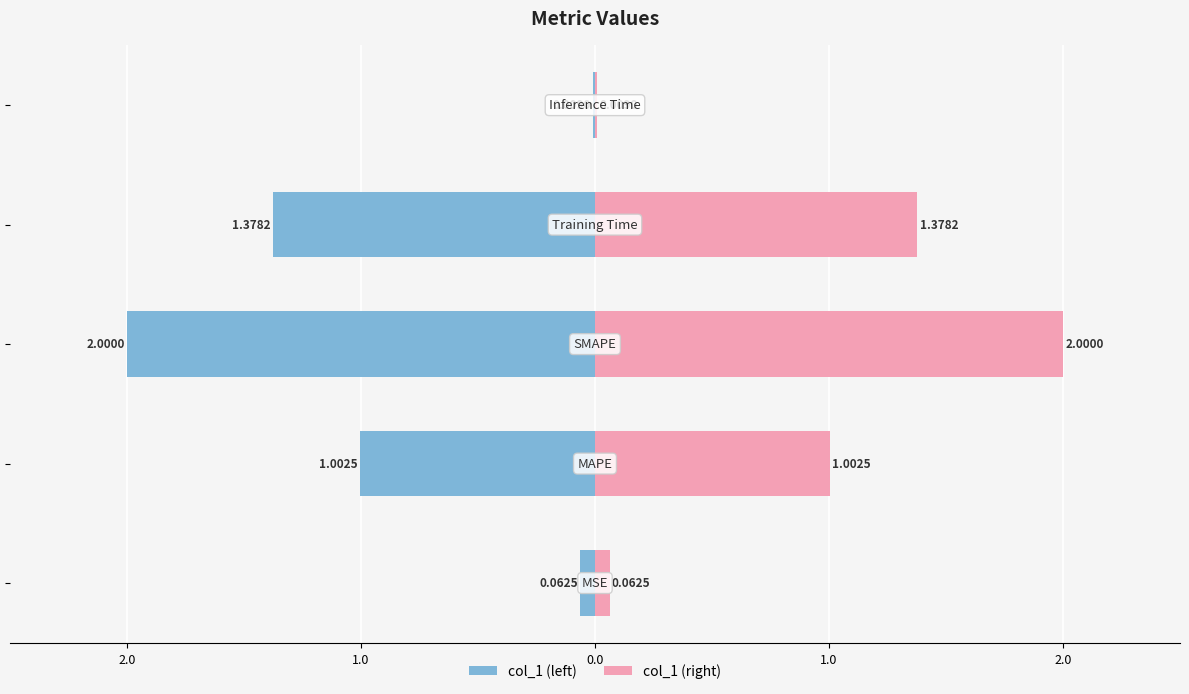

Is the value of col_1 (left) at 0.0 greater than the value of col_1 (right) at 2.0?

No